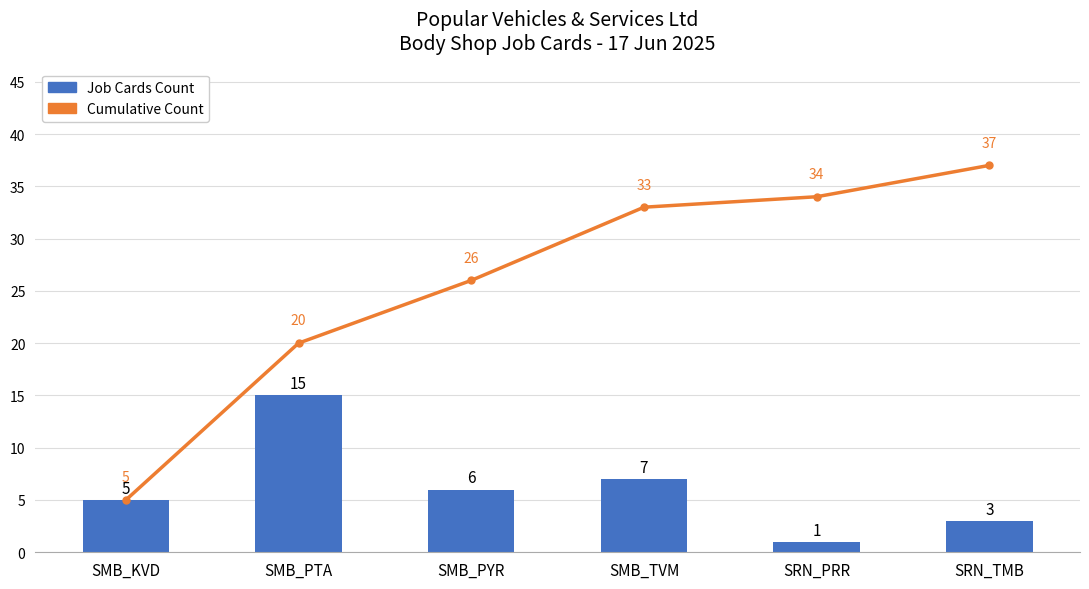

What is the label of the 5th bar from the right?

SMB_PTA